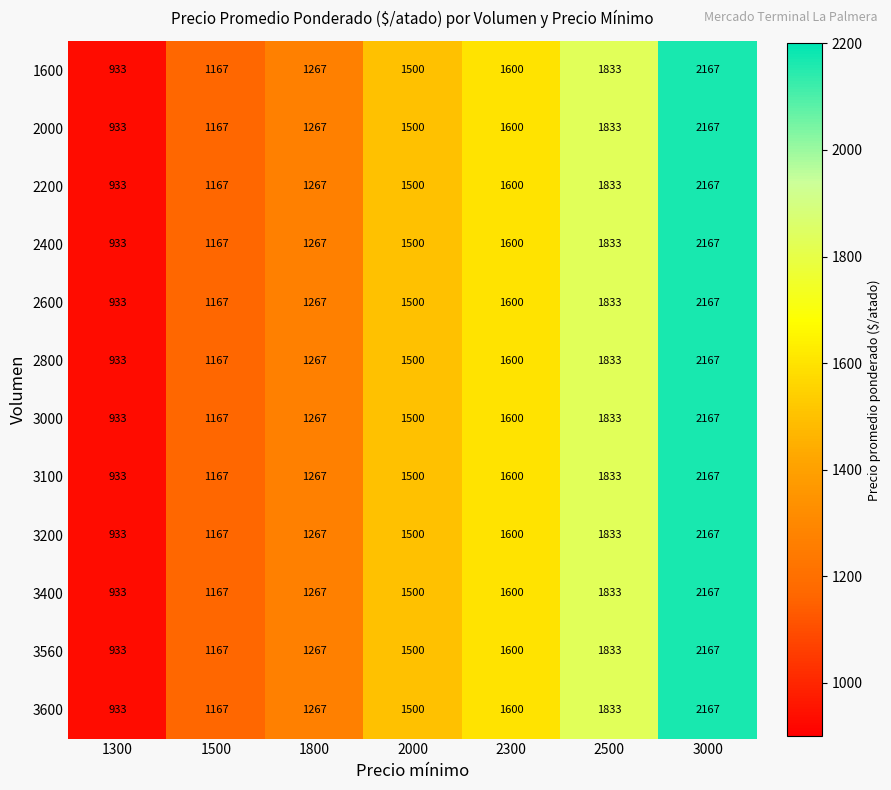

What is the difference between the maximum and minimum values in the 2600 series?

1234